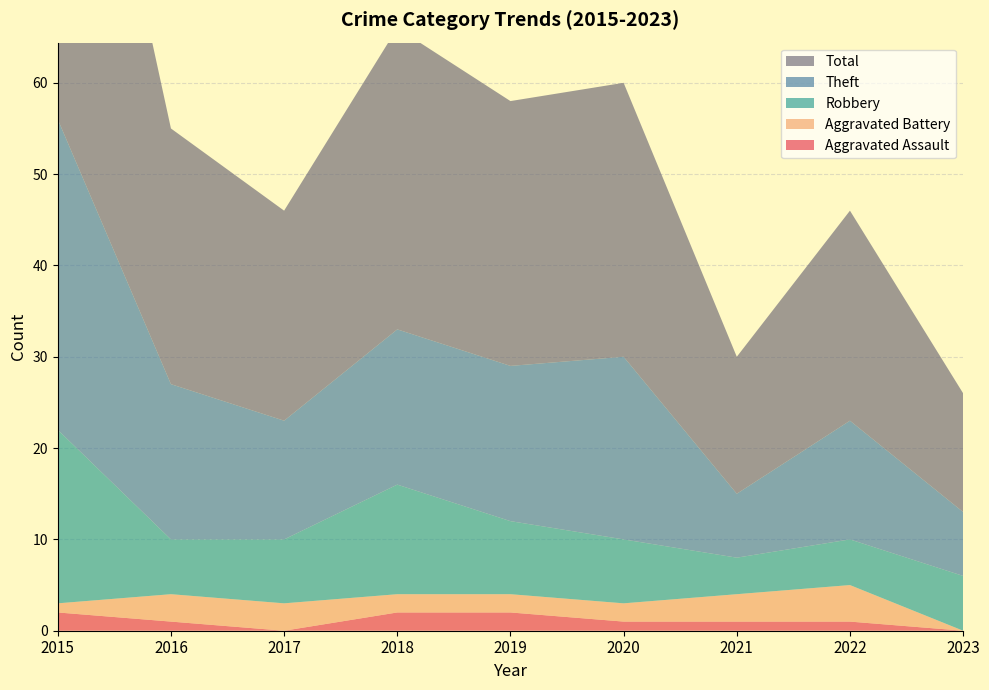

Reading left to right, extract all data points from this chart.

Aggravated Assault: 2015=2	2016=1	2017=0	2018=2	2019=2	2020=1	2021=1	2022=1	2023=0
Aggravated Battery: 2015=1	2016=3	2017=3	2018=2	2019=2	2020=2	2021=3	2022=4	2023=0
Robbery: 2015=19	2016=6	2017=7	2018=12	2019=8	2020=7	2021=4	2022=5	2023=6
Theft: 2015=34	2016=17	2017=13	2018=17	2019=17	2020=20	2021=7	2022=13	2023=7
Total: 2015=56	2016=28	2017=23	2018=33	2019=29	2020=30	2021=15	2022=23	2023=13